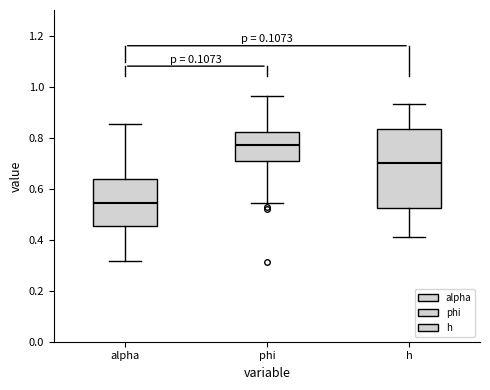

Where is the upper edge of the box for h on the y-axis? The values are not printed on the chart, so give them approximately, as read against the axis.

0.84